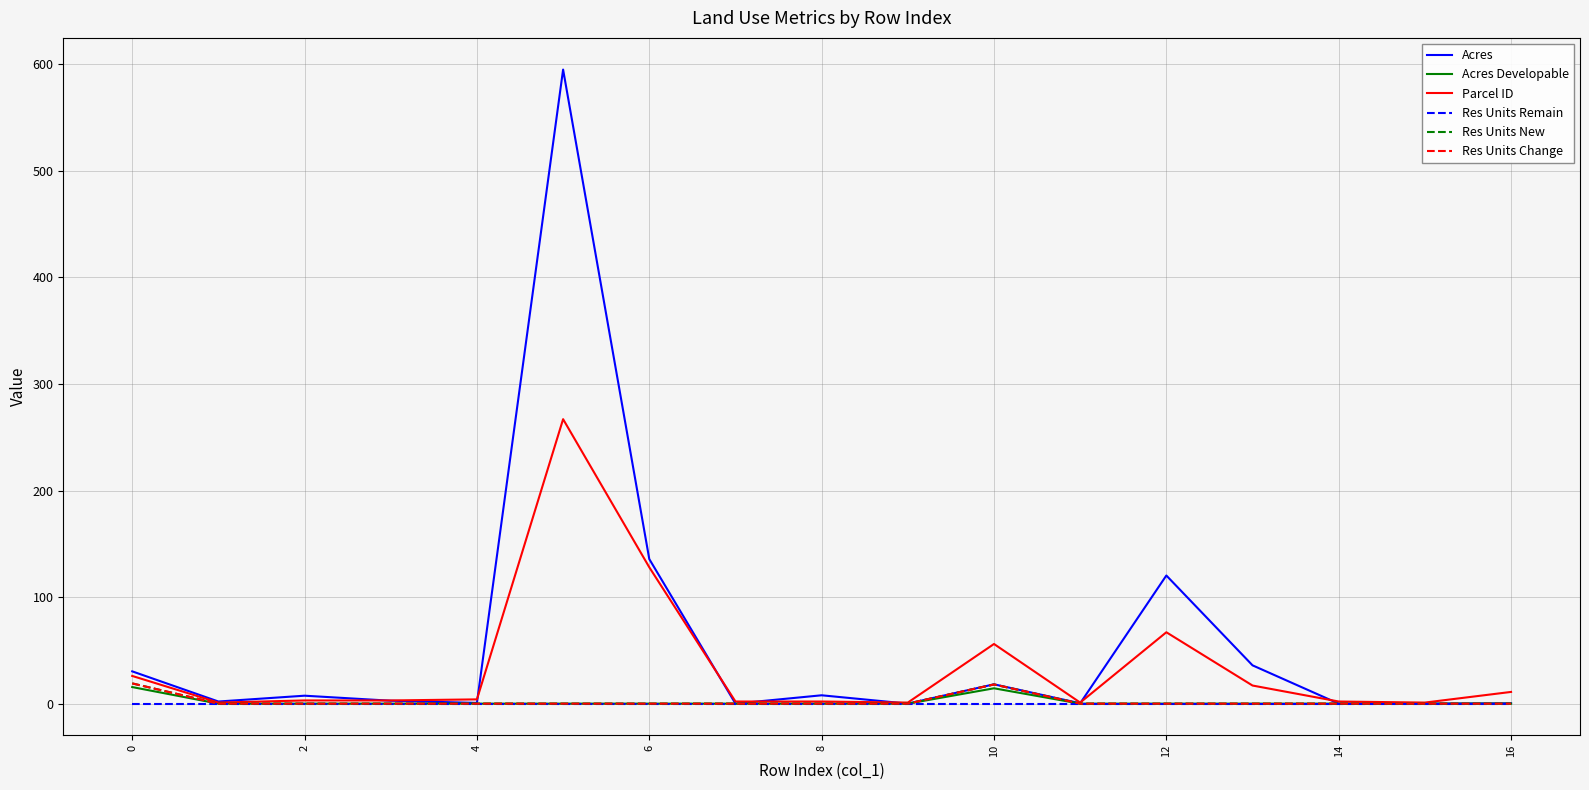

Does the chart display data point markers on the line(s)?

No